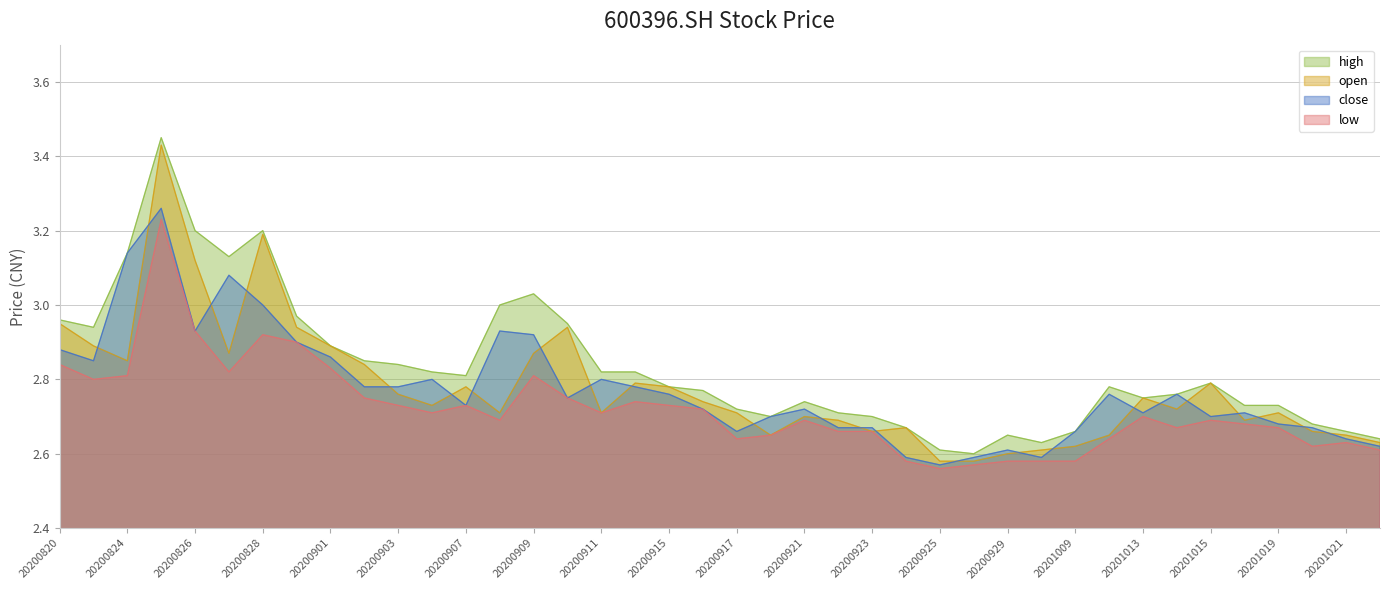

What is the spread (max minus min) of values at 20200820?

0.1